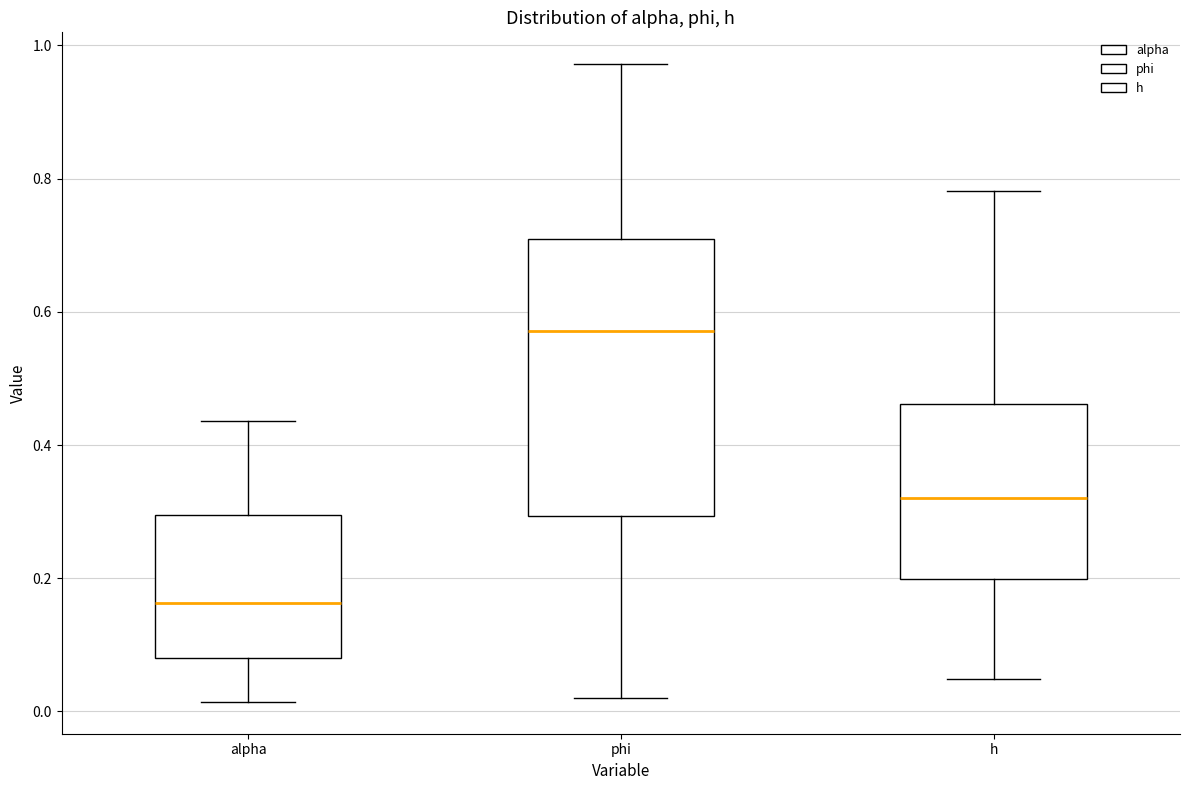

Comparing the boxes themselves (not the whiskers), which one is the tallest?

phi